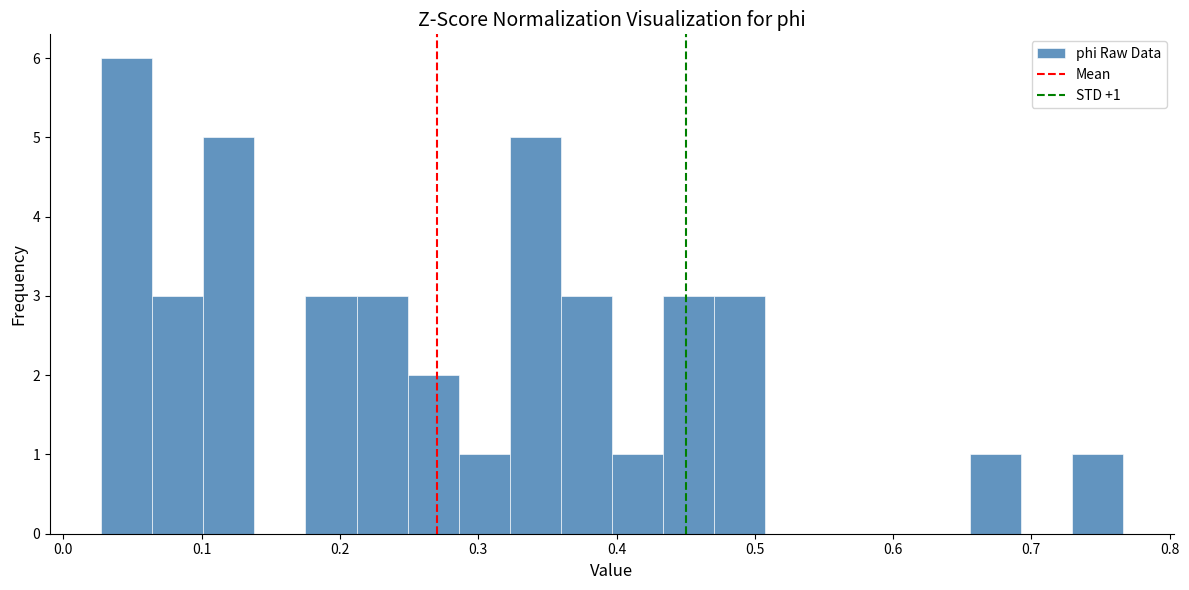

Read against the x-axis, roughly where is the centre of the tallest bar?

0.05